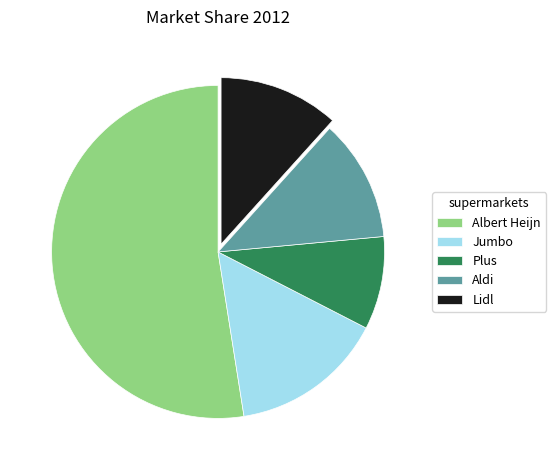

What is the smallest slice in the pie chart?

Plus